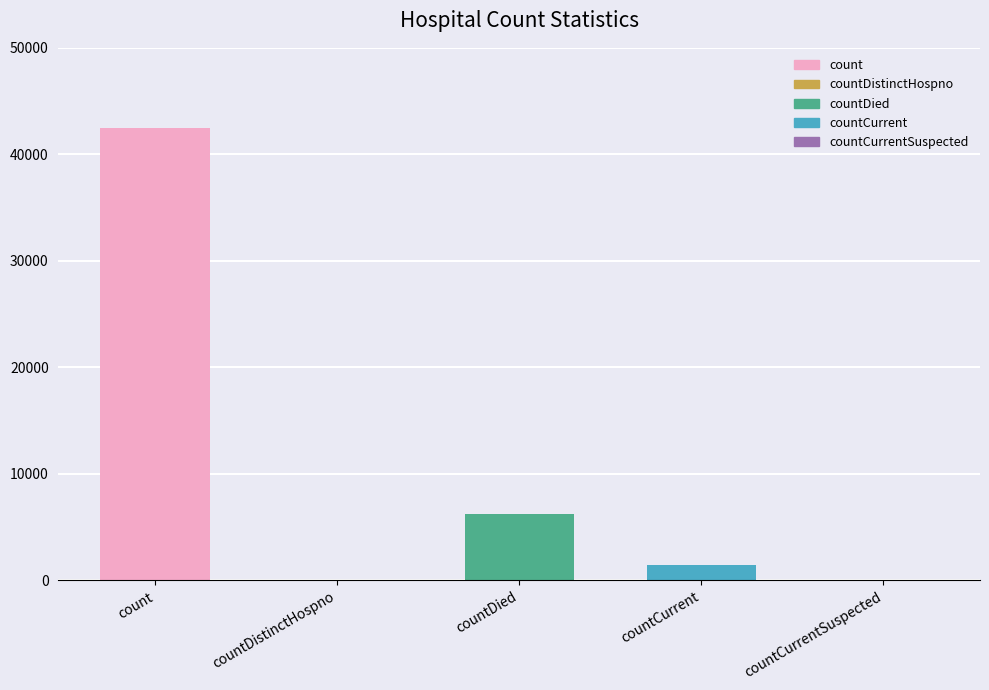

At which label is the value closest to 21254?

countDied